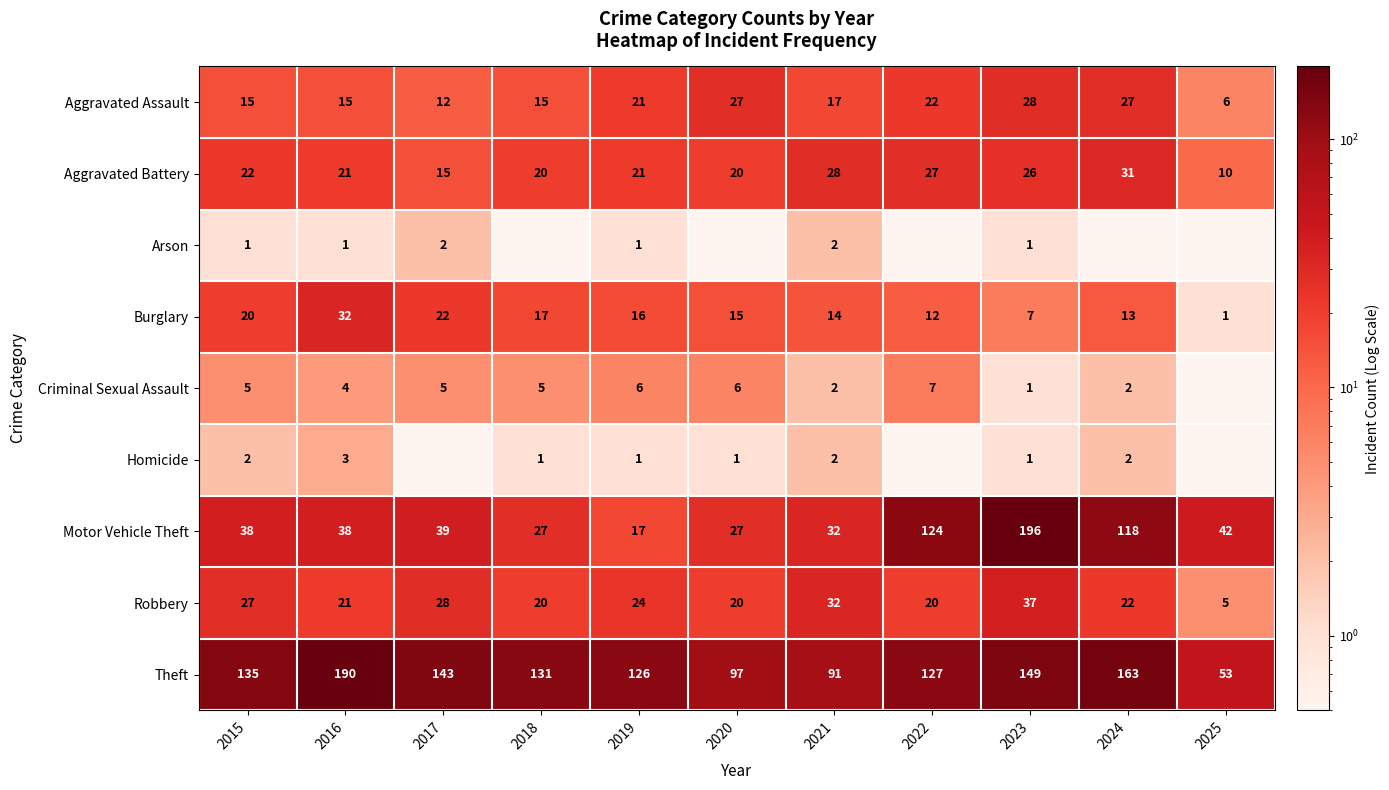

Is it true that Theft equals 97.0 at 2020?

True